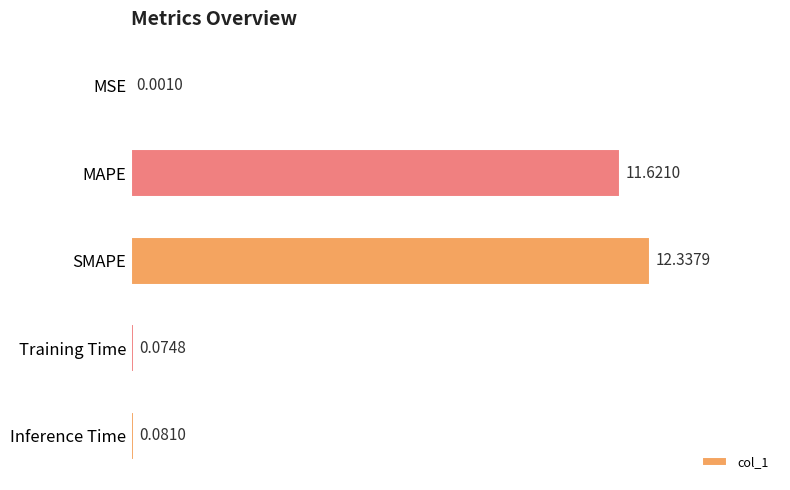

Where is the data nearest to the value 6?

MAPE